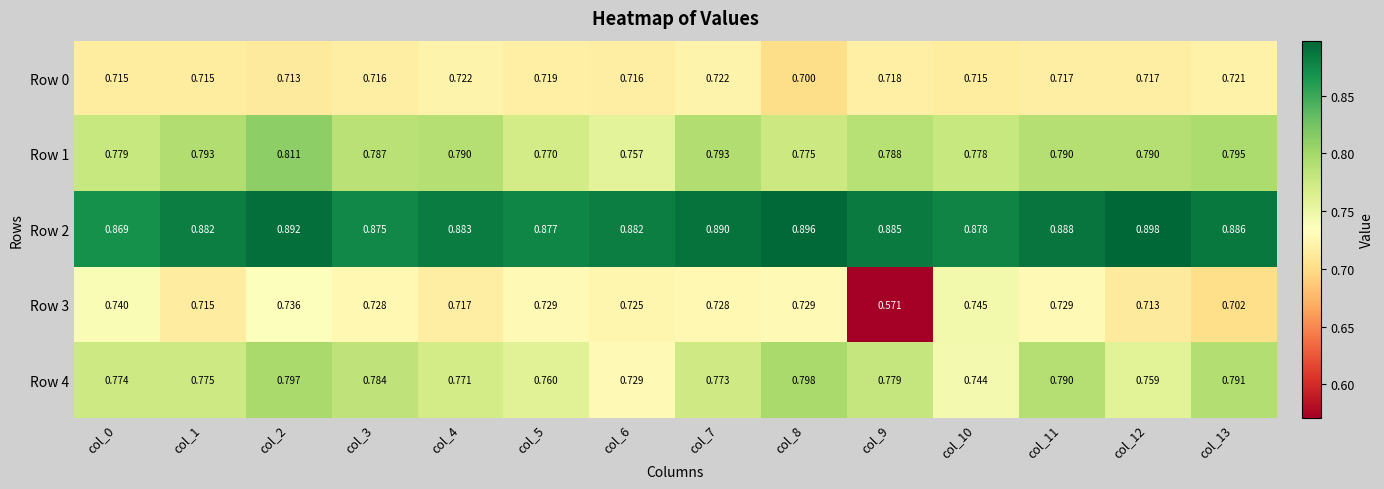

Which series changed the most between col_4 and col_11?

Row 4